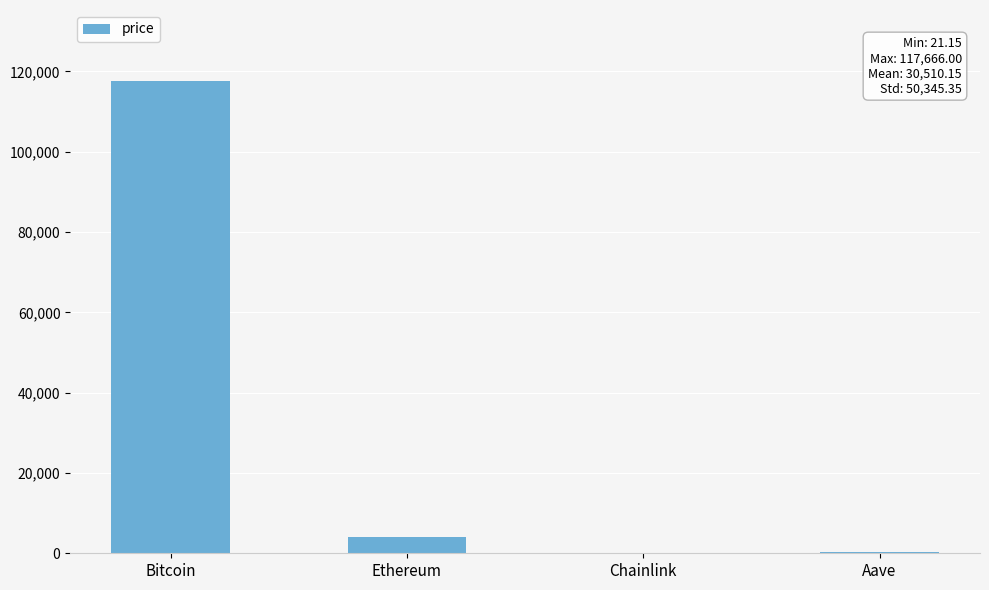

What is the greatest value displayed?

117666.0